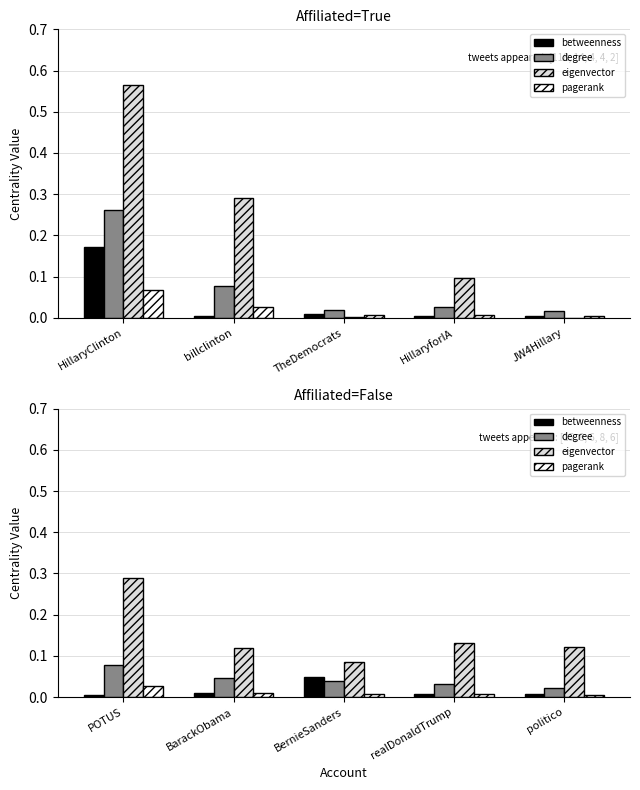

Is the value of betweenness at politico greater than the value of eigenvector at BarackObama?

No